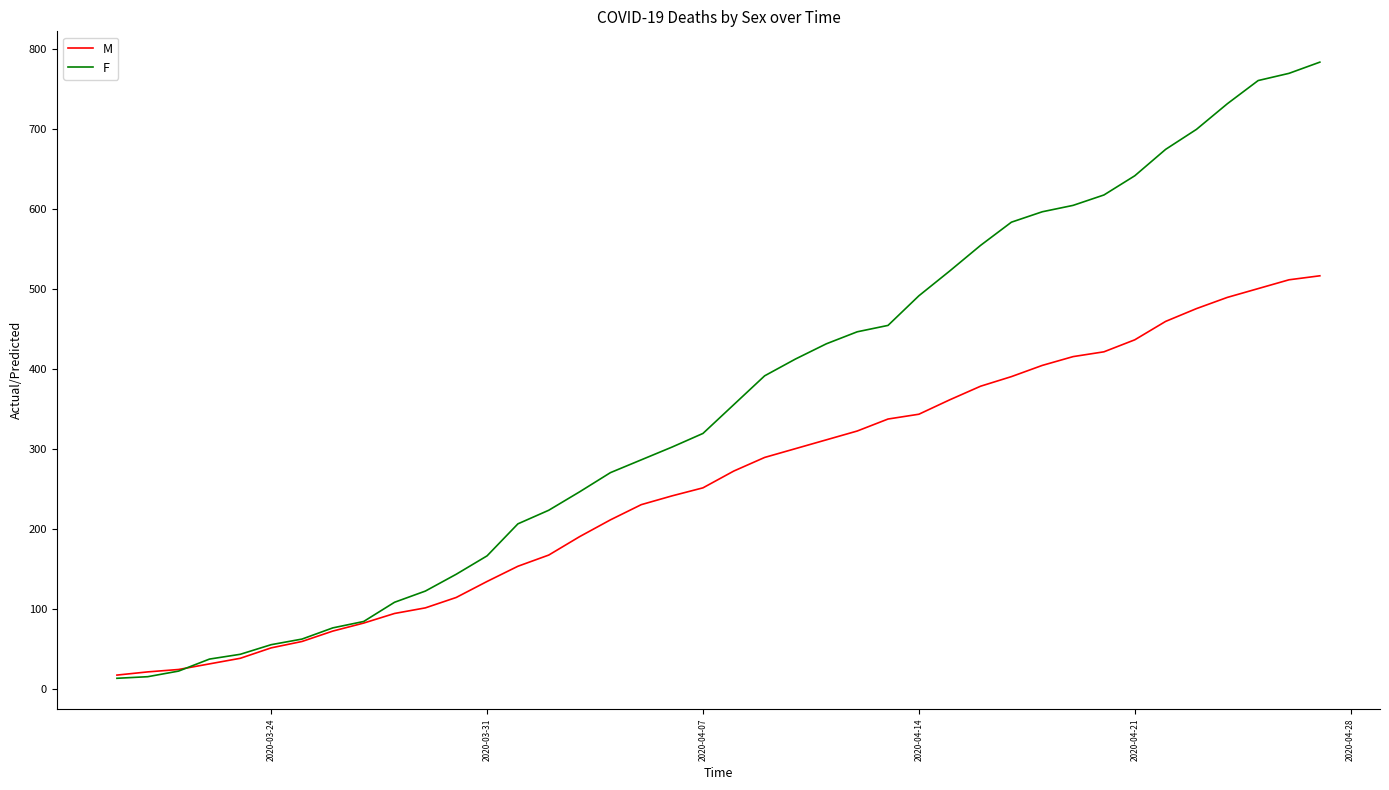

Which series has the largest total across all categories?

F